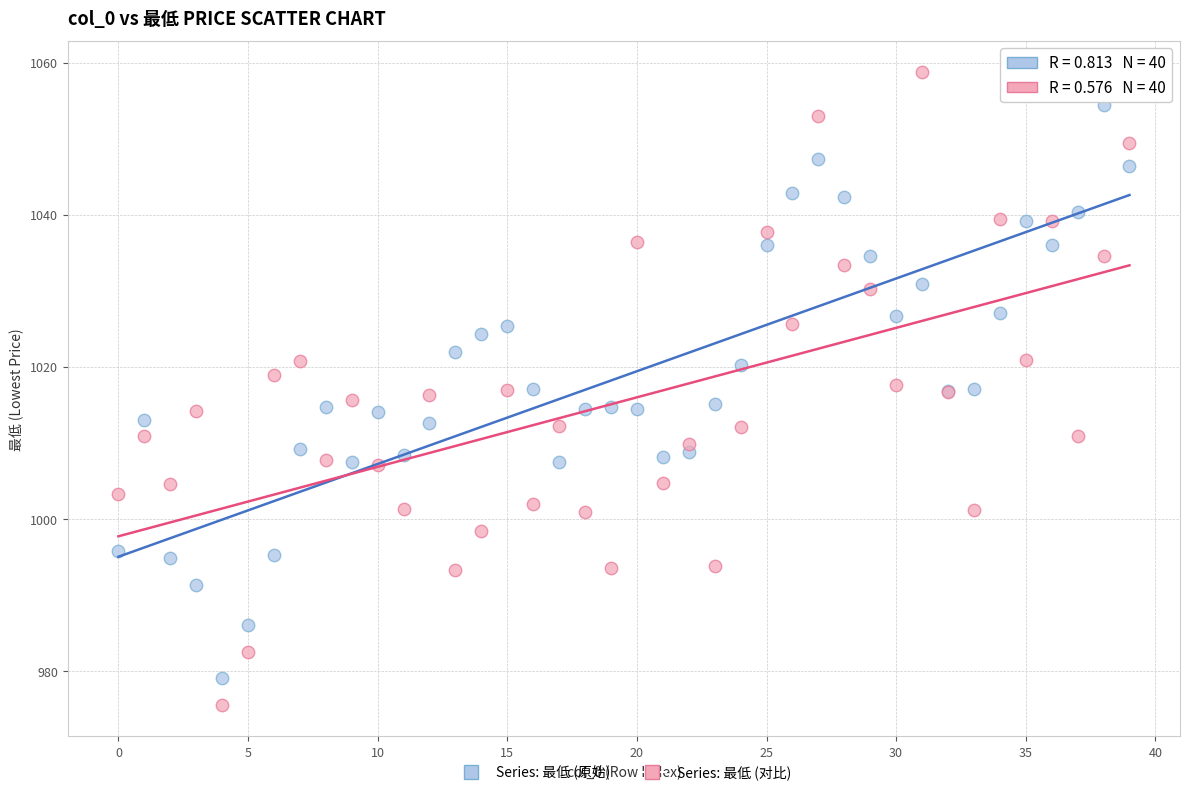

Which series contains the highest Y value?

Series: 最低 (对比)